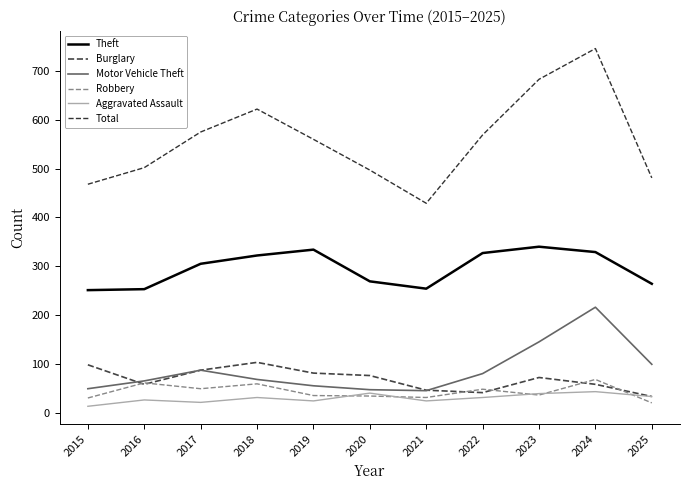

True or false: Aggravated Assault and Motor Vehicle Theft intersect in this chart.

False